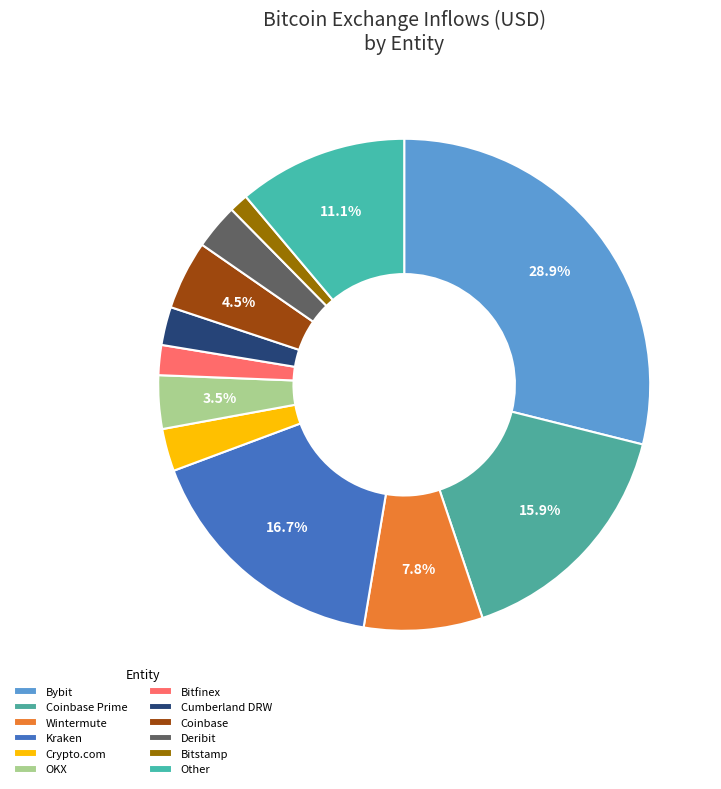

True or false: Bitstamp accounts for 11% of the total.

False